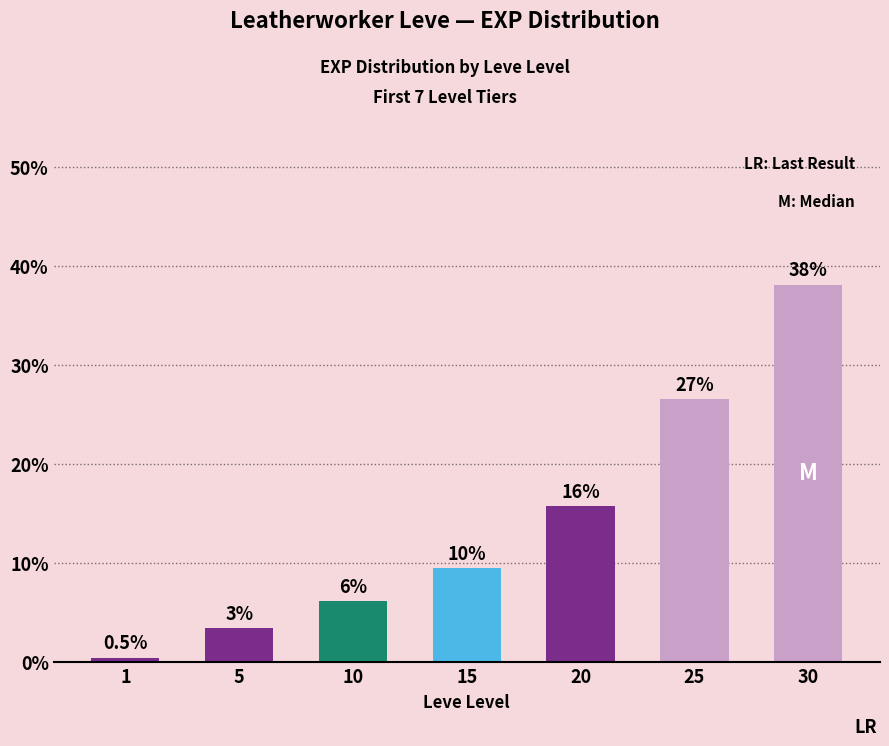

How many bars are there in total?

7